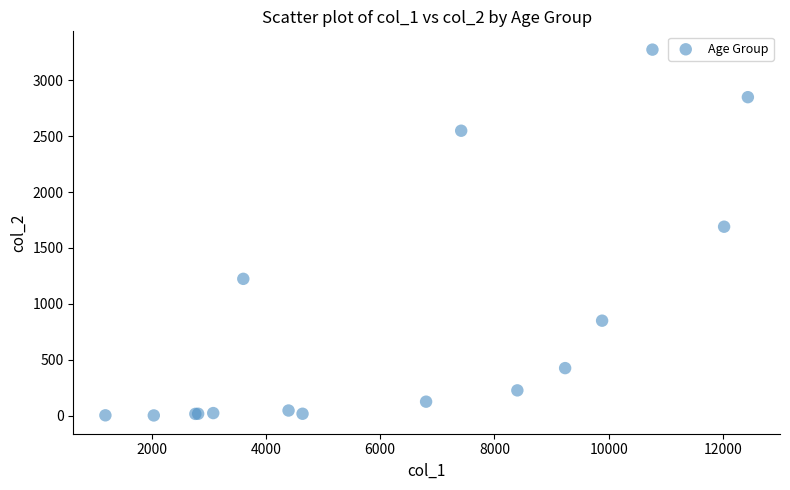

What Y value in the scatter plot is closest to 1638?

1690